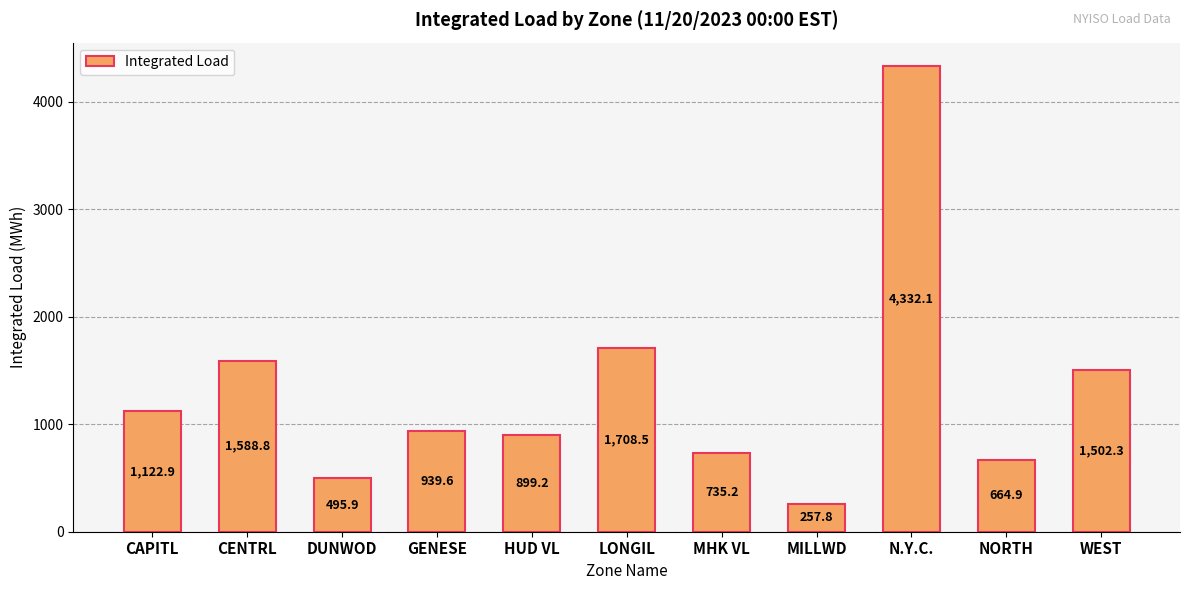

Reading right to left, what are all the values shown in this chart?

1502.3	664.9	4332.1	257.8	735.2	1708.5	899.2	939.6	495.9	1588.8	1122.9